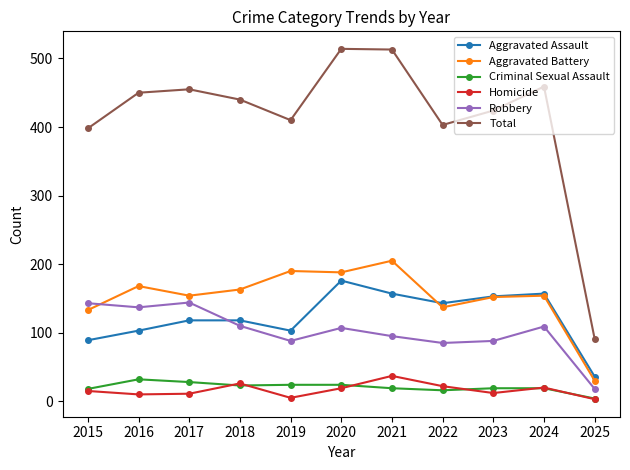

What is the total value across all series at 2015?

796